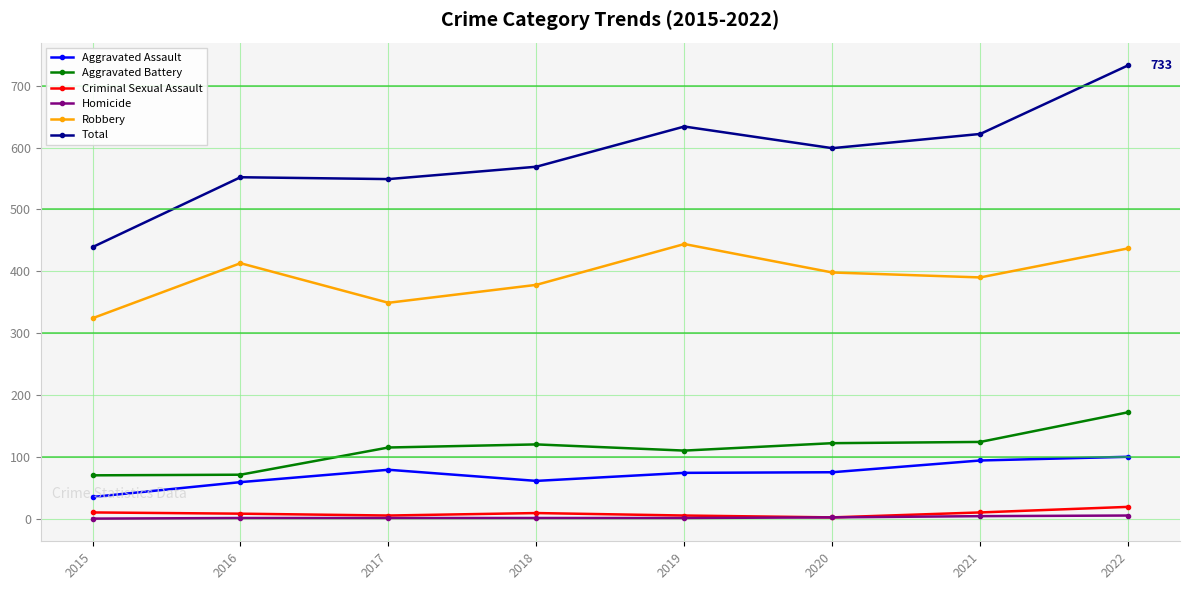

What is the value of the Aggravated Assault point at the 1st from the left?

35